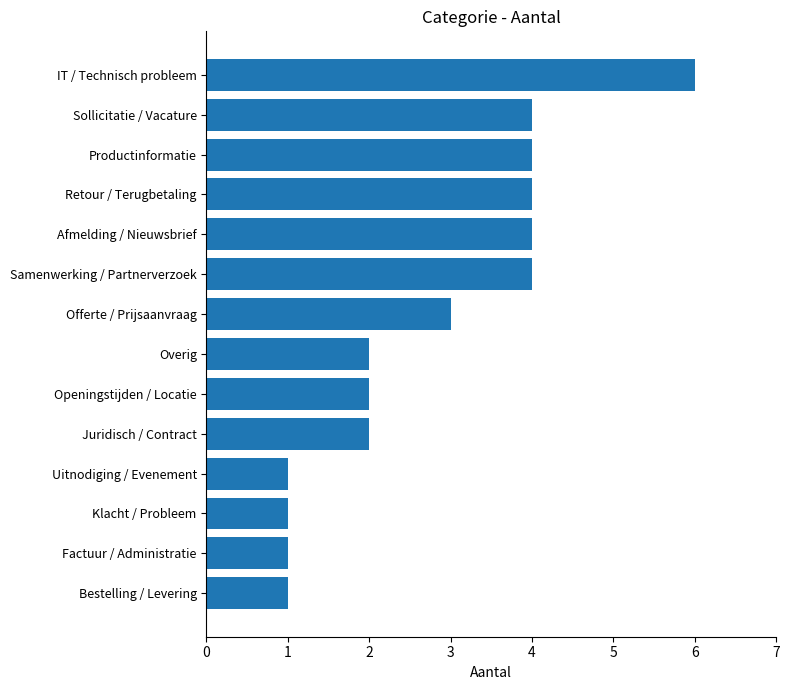

Reading bottom to top, extract all data points from this chart.

1	1	1	1	2	2	2	3	4	4	4	4	4	6